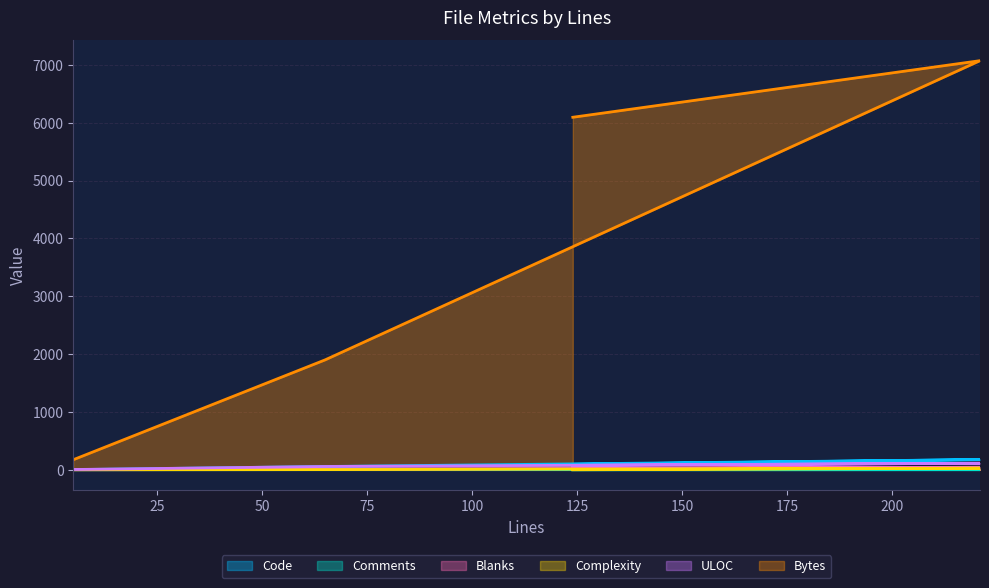

What is the value of the Code point at the 4th from the left?

94